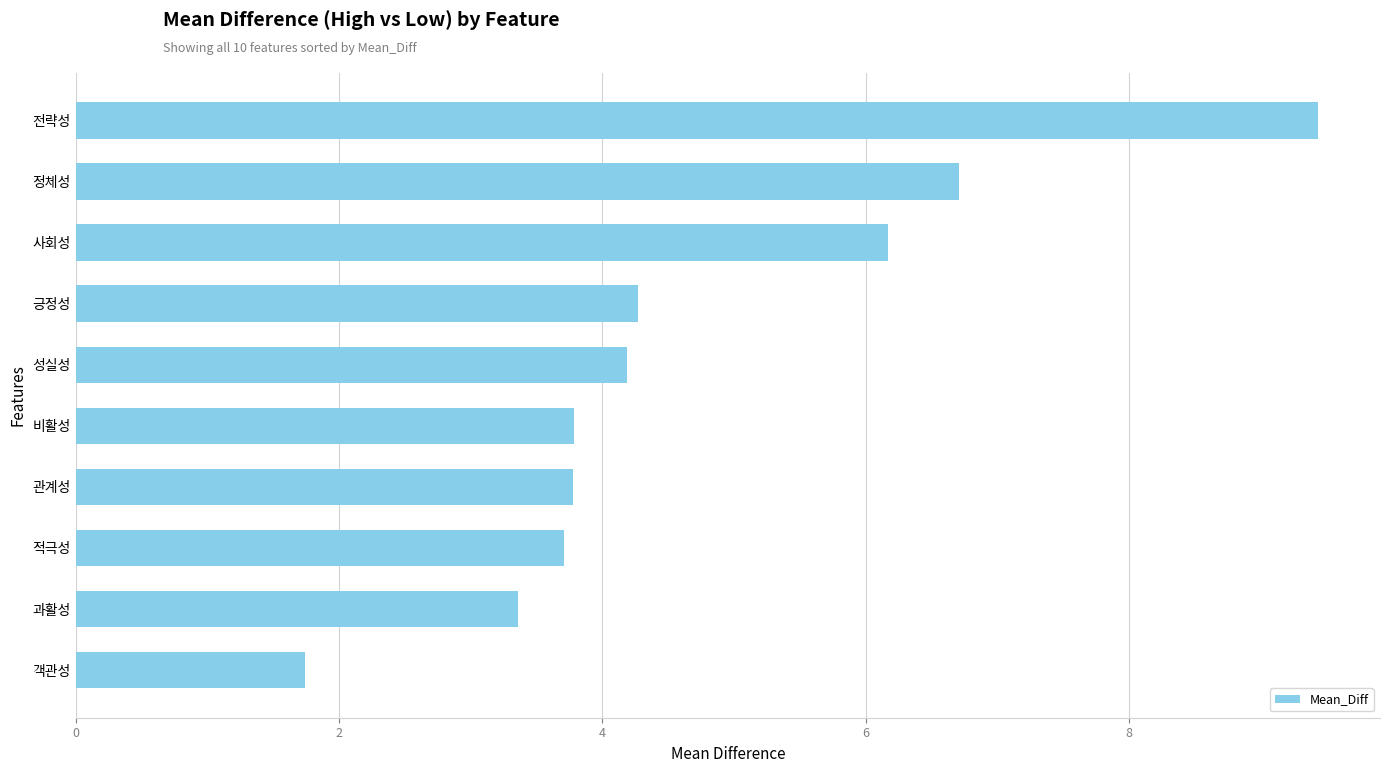

What is the average value?

4.7